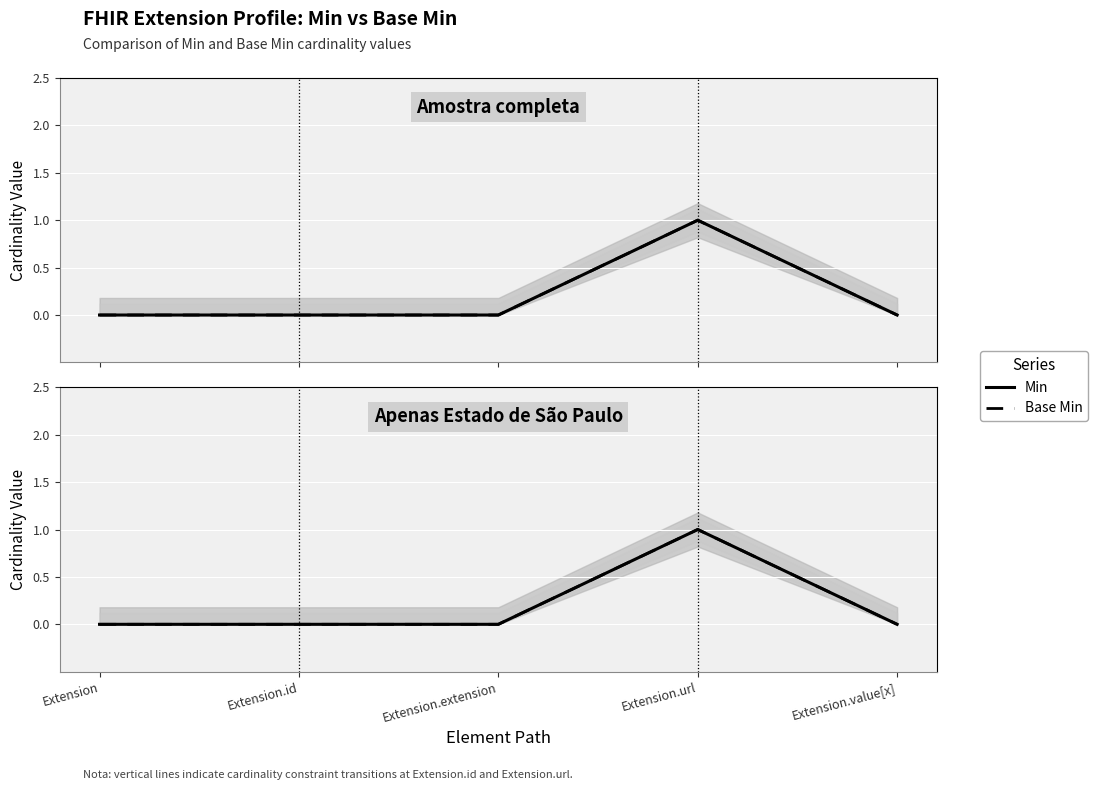

The Base Min series shows 0 at Extension.extension. True or false?

True